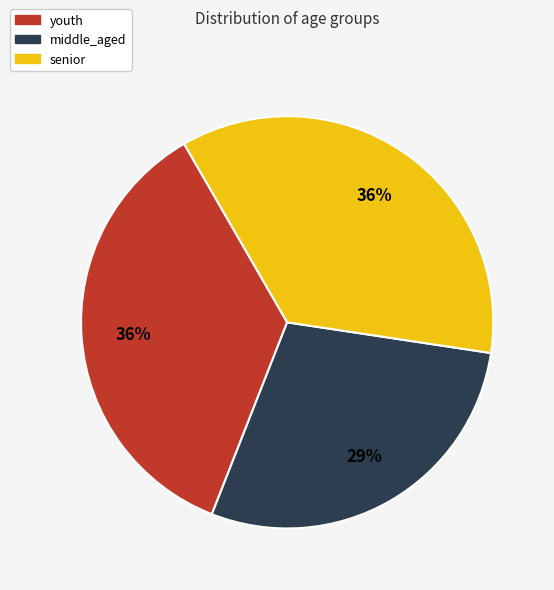

Is there any slice that represents more than half of the pie?

No